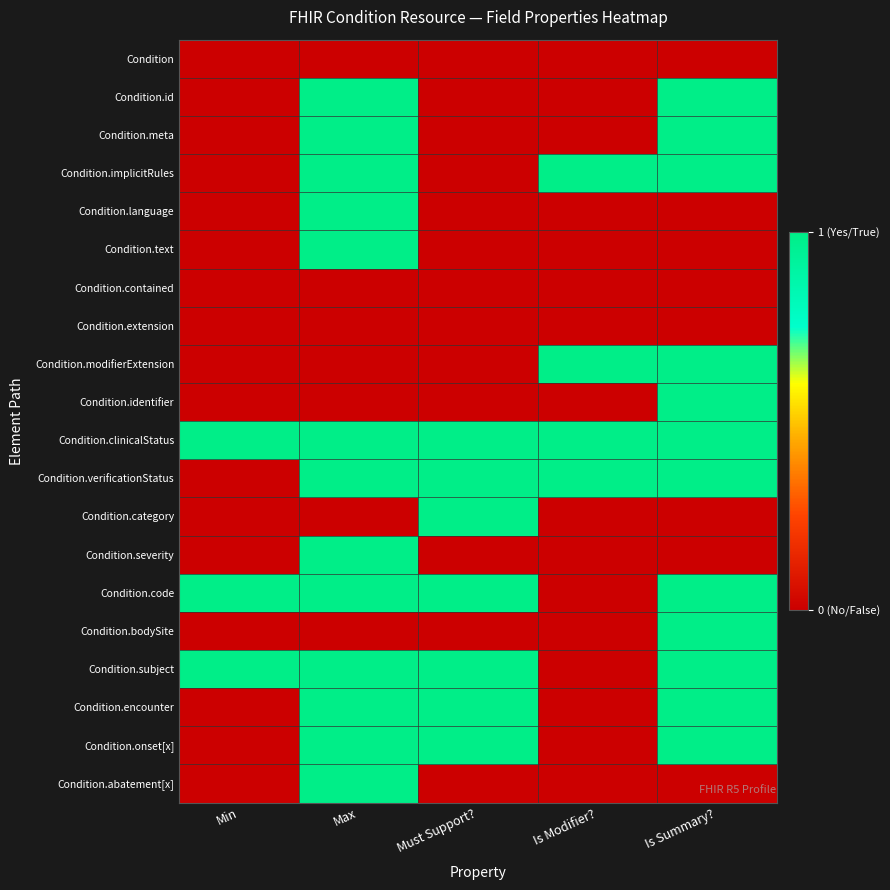

Reading left to right, what are all the values shown in this chart?

Condition: Min=0	Max=0	Must Support?=0	Is Modifier?=0	Is Summary?=0
Condition.id: Min=0	Max=1	Must Support?=0	Is Modifier?=0	Is Summary?=1
Condition.meta: Min=0	Max=1	Must Support?=0	Is Modifier?=0	Is Summary?=1
Condition.implicitRules: Min=0	Max=1	Must Support?=0	Is Modifier?=1	Is Summary?=1
Condition.language: Min=0	Max=1	Must Support?=0	Is Modifier?=0	Is Summary?=0
Condition.text: Min=0	Max=1	Must Support?=0	Is Modifier?=0	Is Summary?=0
Condition.contained: Min=0	Max=0	Must Support?=0	Is Modifier?=0	Is Summary?=0
Condition.extension: Min=0	Max=0	Must Support?=0	Is Modifier?=0	Is Summary?=0
Condition.modifierExtension: Min=0	Max=0	Must Support?=0	Is Modifier?=1	Is Summary?=1
Condition.identifier: Min=0	Max=0	Must Support?=0	Is Modifier?=0	Is Summary?=1
Condition.clinicalStatus: Min=1	Max=1	Must Support?=1	Is Modifier?=1	Is Summary?=1
Condition.verificationStatus: Min=0	Max=1	Must Support?=1	Is Modifier?=1	Is Summary?=1
Condition.category: Min=0	Max=0	Must Support?=1	Is Modifier?=0	Is Summary?=0
Condition.severity: Min=0	Max=1	Must Support?=0	Is Modifier?=0	Is Summary?=0
Condition.code: Min=1	Max=1	Must Support?=1	Is Modifier?=0	Is Summary?=1
Condition.bodySite: Min=0	Max=0	Must Support?=0	Is Modifier?=0	Is Summary?=1
Condition.subject: Min=1	Max=1	Must Support?=1	Is Modifier?=0	Is Summary?=1
Condition.encounter: Min=0	Max=1	Must Support?=1	Is Modifier?=0	Is Summary?=1
Condition.onset[x]: Min=0	Max=1	Must Support?=1	Is Modifier?=0	Is Summary?=1
Condition.abatement[x]: Min=0	Max=1	Must Support?=0	Is Modifier?=0	Is Summary?=0